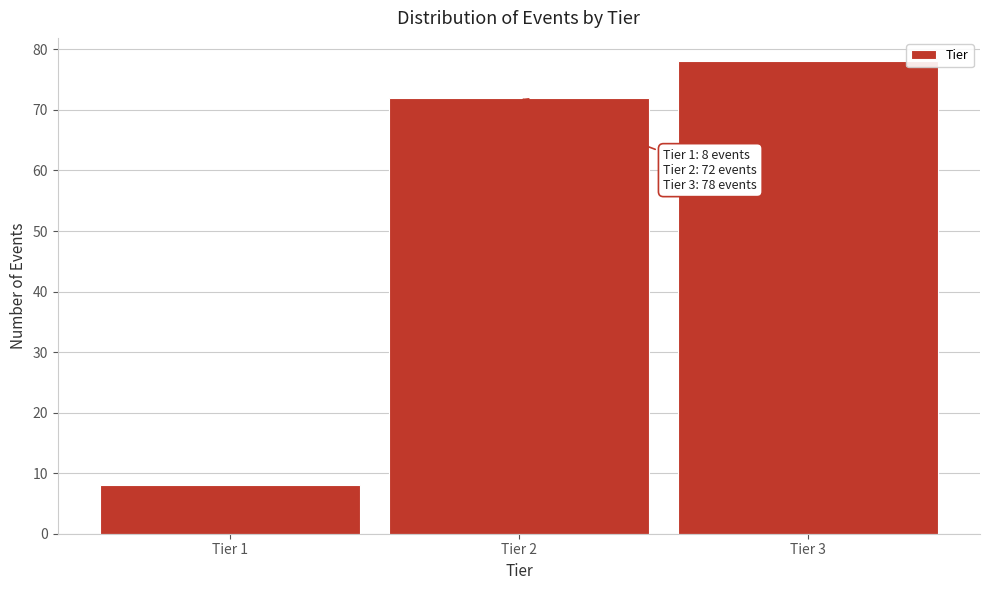

Reading left to right, list all the values displayed in this chart.

Tier 1=8	Tier 2=72	Tier 3=78